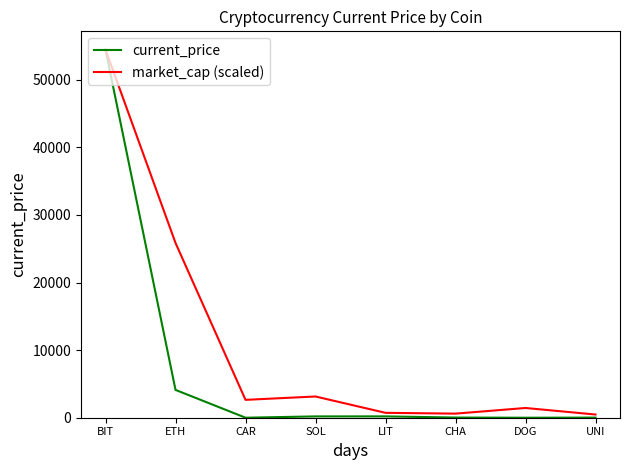

Which label corresponds to the largest value in the chart?

BIT